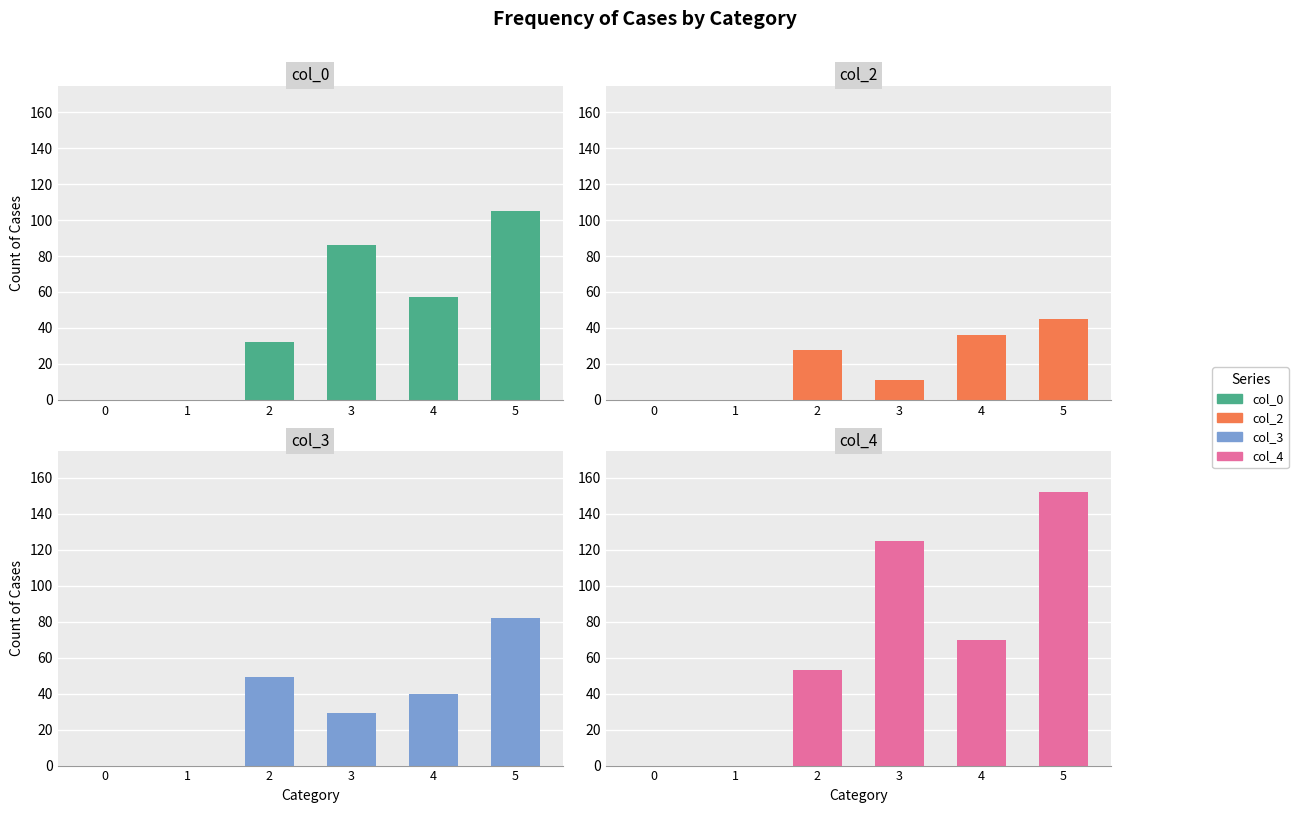

Reading right to left, transcribe all the data shown in this chart.

col_0: 5=105	4=57	3=86	2=32	1=0	0=0
col_2: 5=45	4=36	3=11	2=28	1=0	0=0
col_3: 5=82	4=40	3=29	2=49	1=0	0=0
col_4: 5=152	4=70	3=125	2=53	1=0	0=0